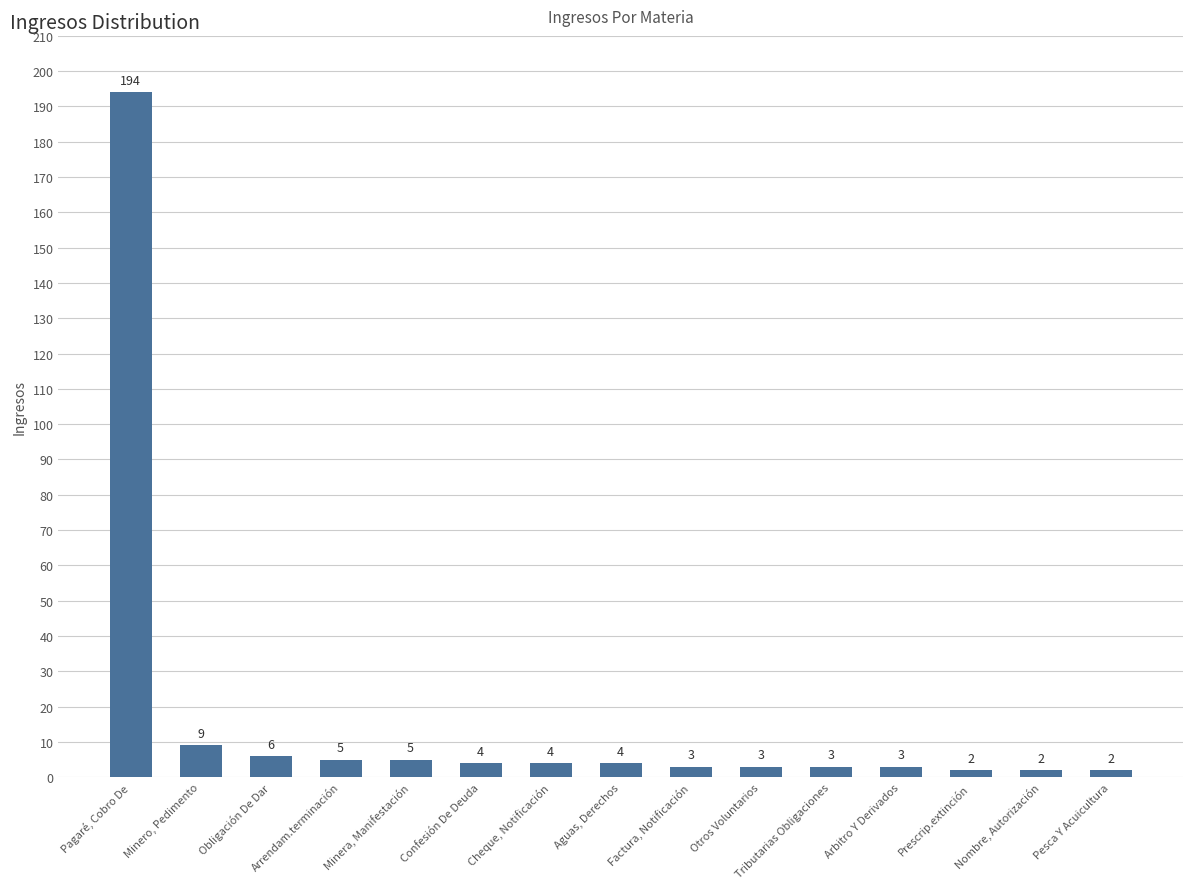

How many data points does each series have?

15